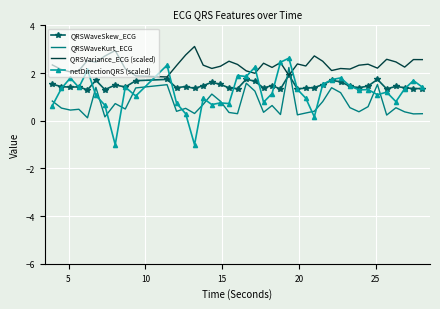

What is the lowest value of the netDirectionQRS (scaled) series?

-1.0